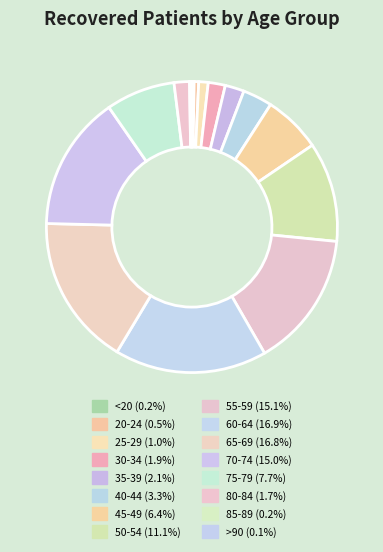

To the nearest percent, what percentage of the pie is 50-54?

11%